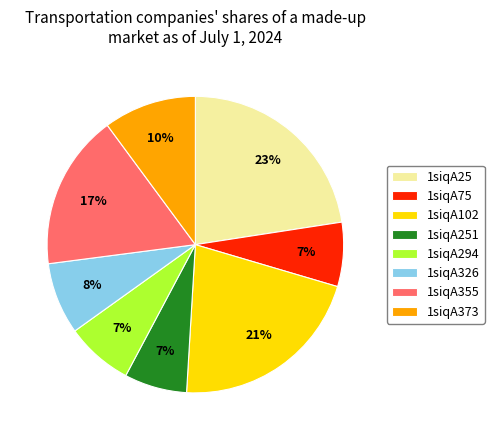

Does any single category account for the majority?

No